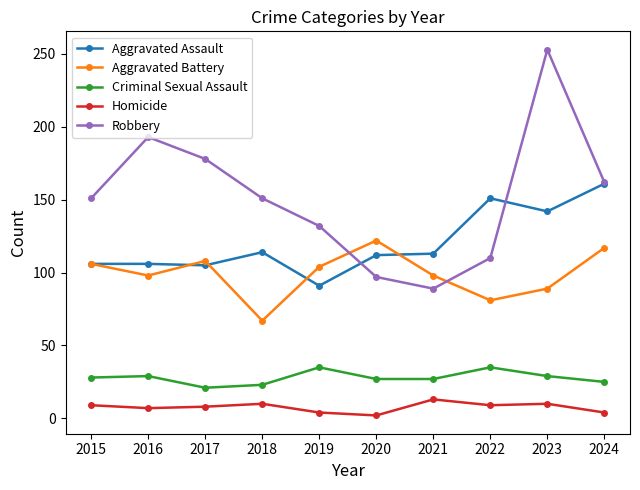

Is this an area chart (filled region under the line)?

No